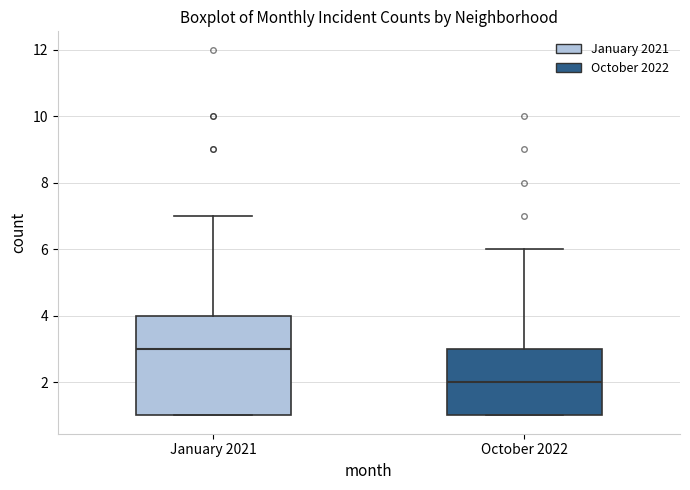

Where does the upper whisker of the box for January 2021 end on the y-axis? The values are not printed on the chart, so give them approximately, as read against the axis.

7